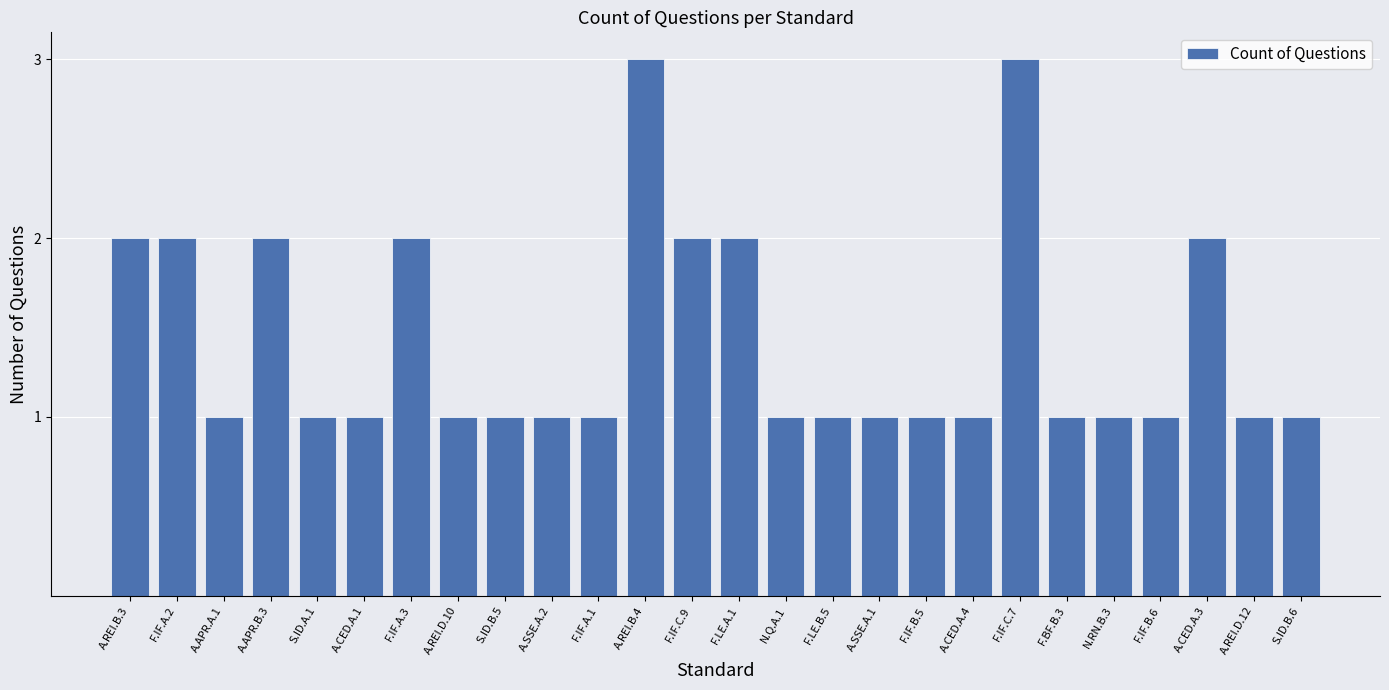

What is the greatest value displayed?

3